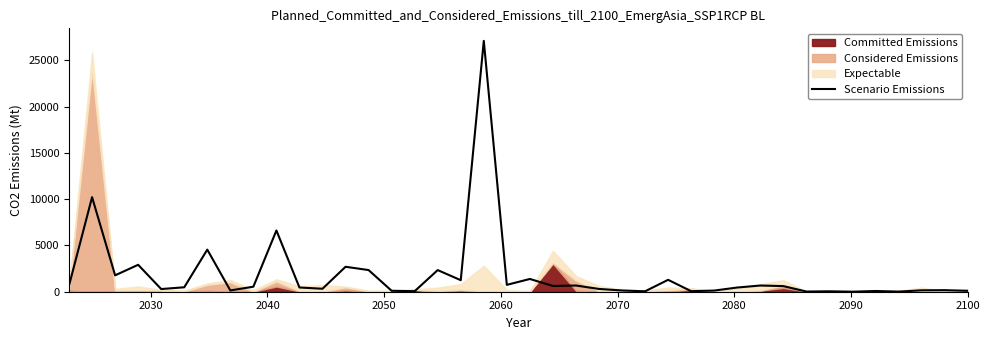

What is the difference between the maximum and minimum values?

27098.4